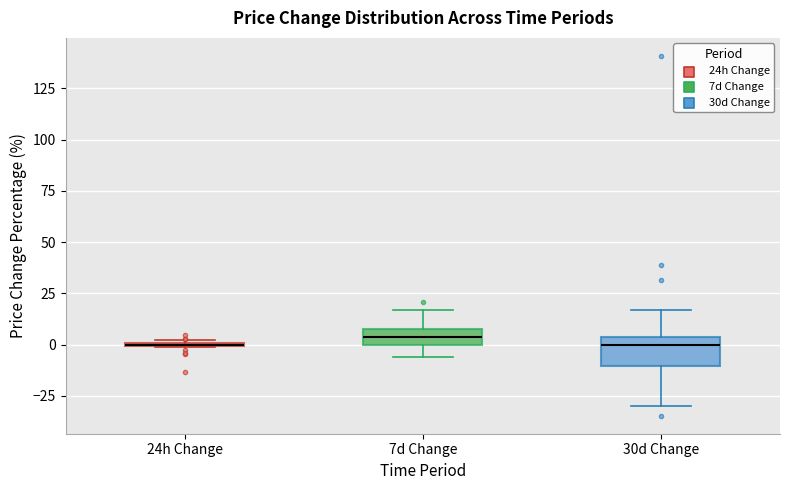

Comparing the boxes themselves (not the whiskers), which one is the tallest?

30d Change